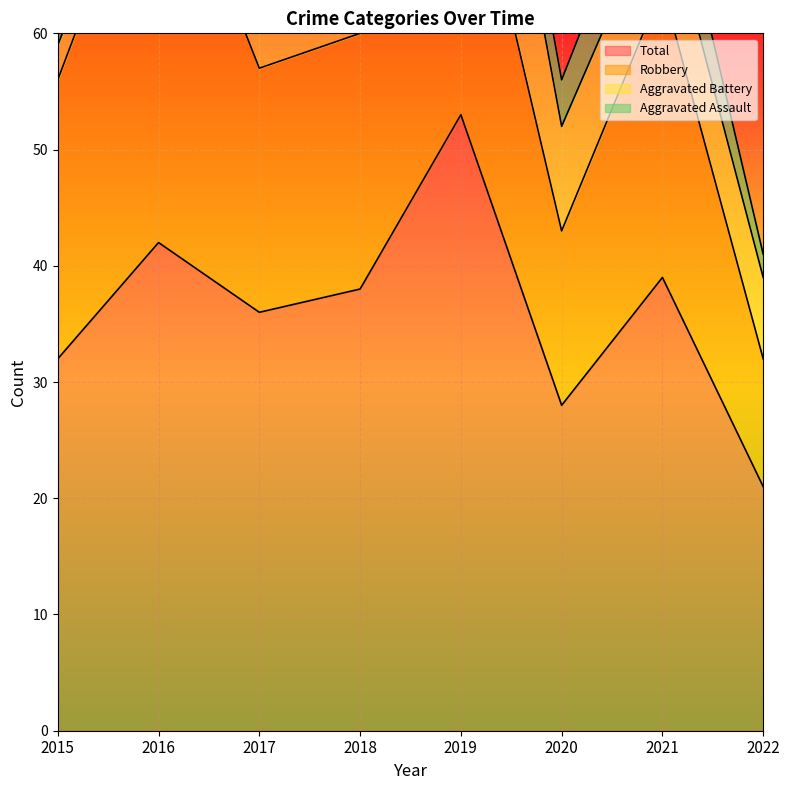

What is the average value of the Aggravated Battery series?

8